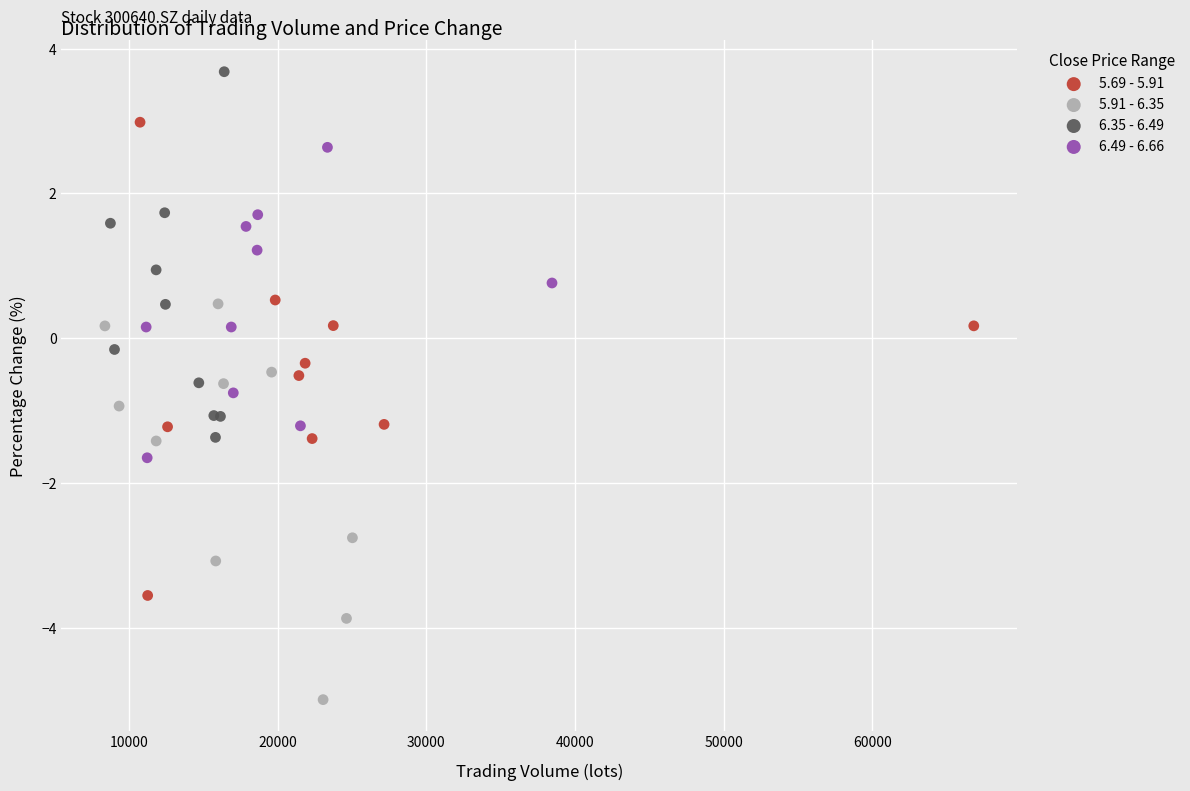

Which series has the largest Y range (max minus min)?

5.69 - 5.91